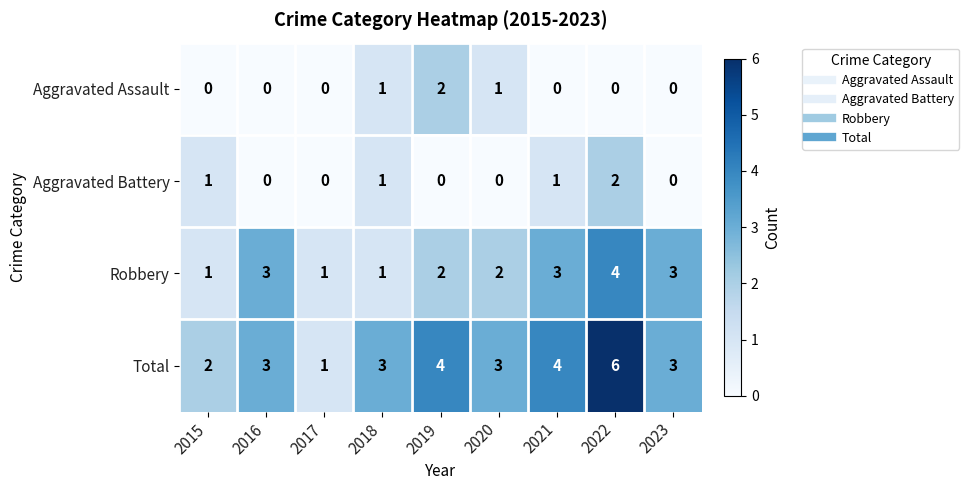

What is the maximum value shown in the chart?

6